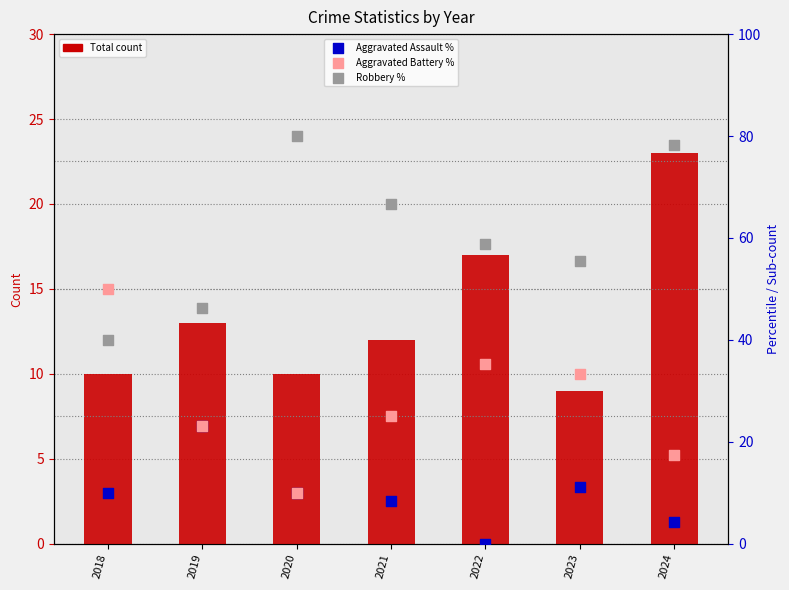

Which series reaches the maximum Y coordinate?

Robbery